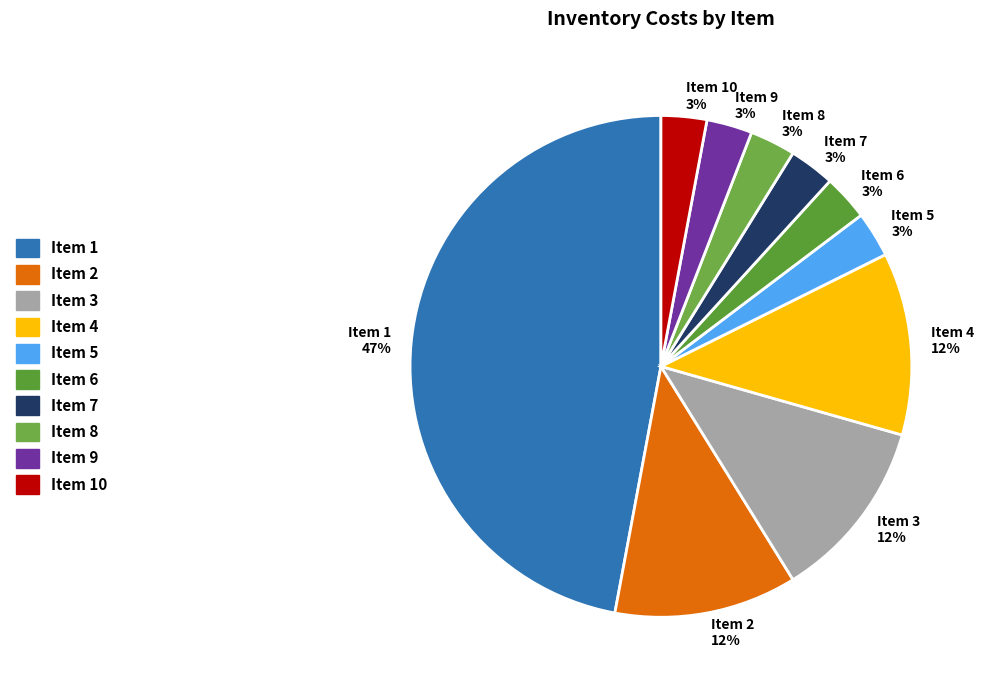

How many slices are in this pie chart?

10